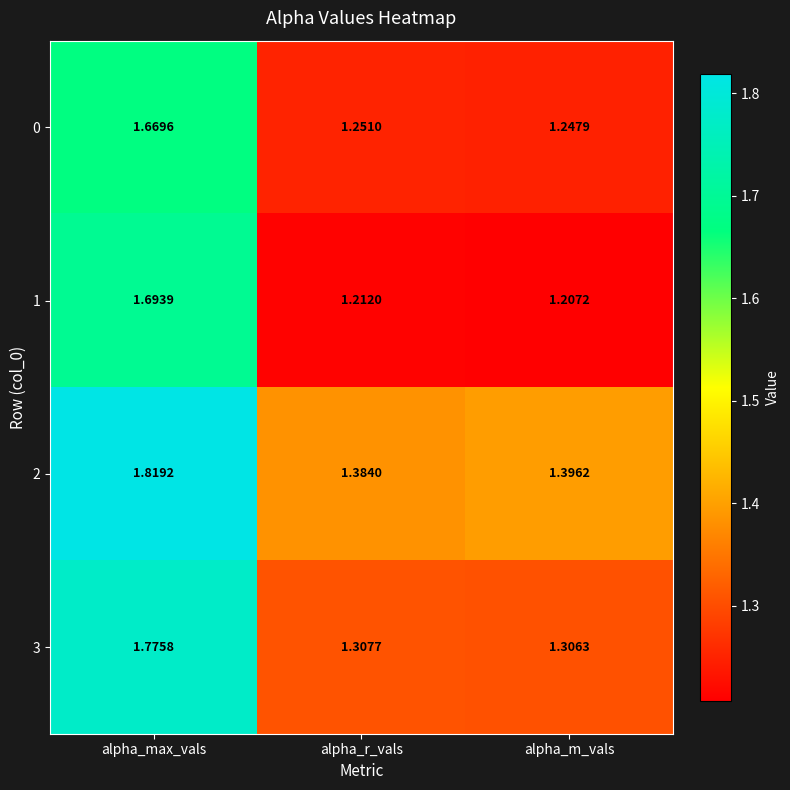

At which category does the chart reach its minimum across all series?

alpha_m_vals